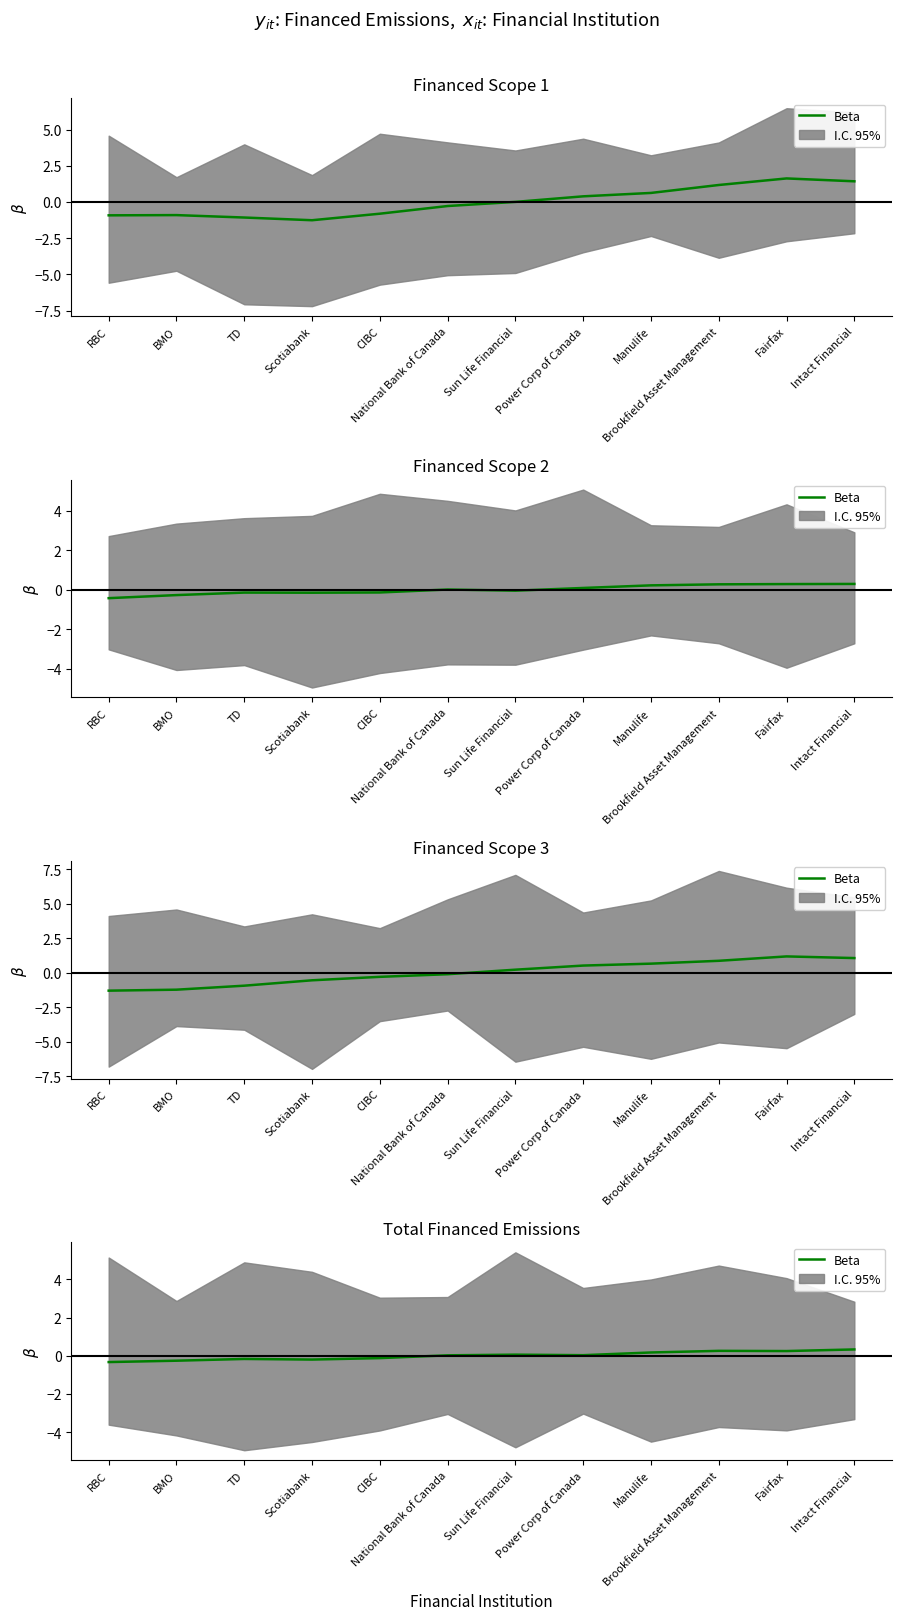

How many points are lower than both their immediate neighbors (excluding endpoints)?

3